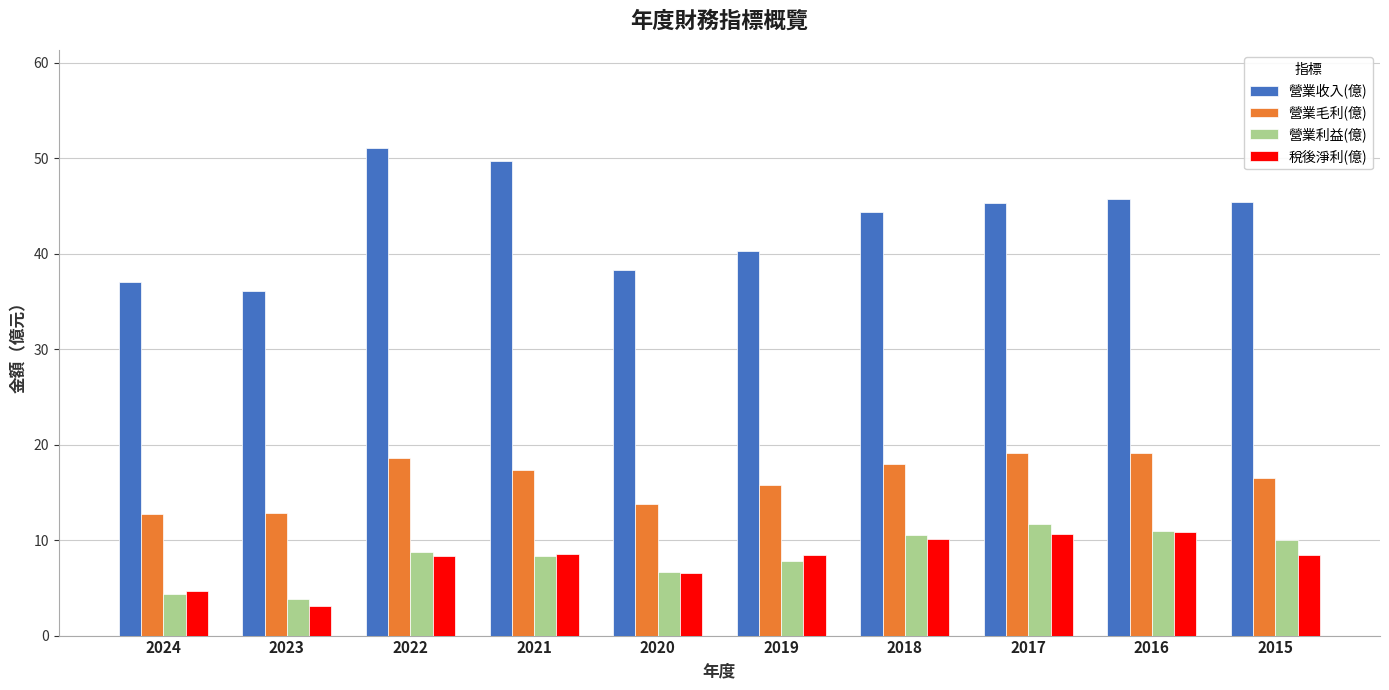

At 2023, list the series in order from smallest to largest.

稅後淨利(億), 營業利益(億), 營業毛利(億), 營業收入(億)